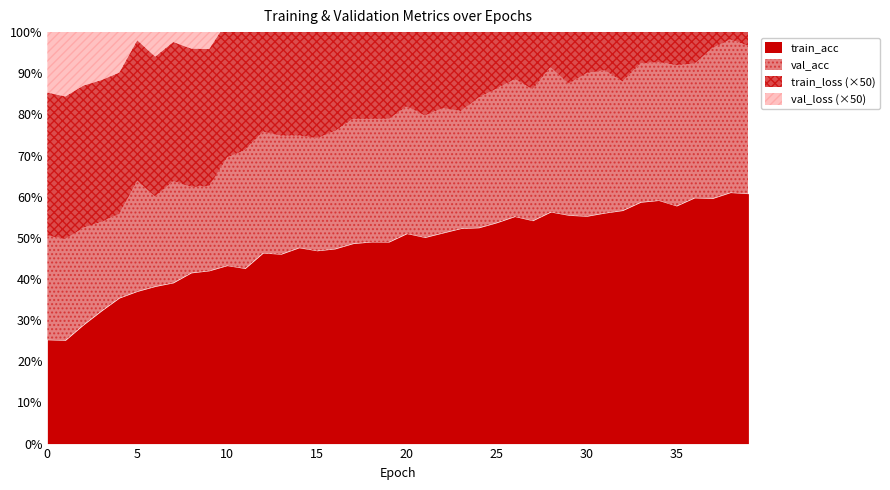

True or false: val_acc and val_loss cross at least once.

False